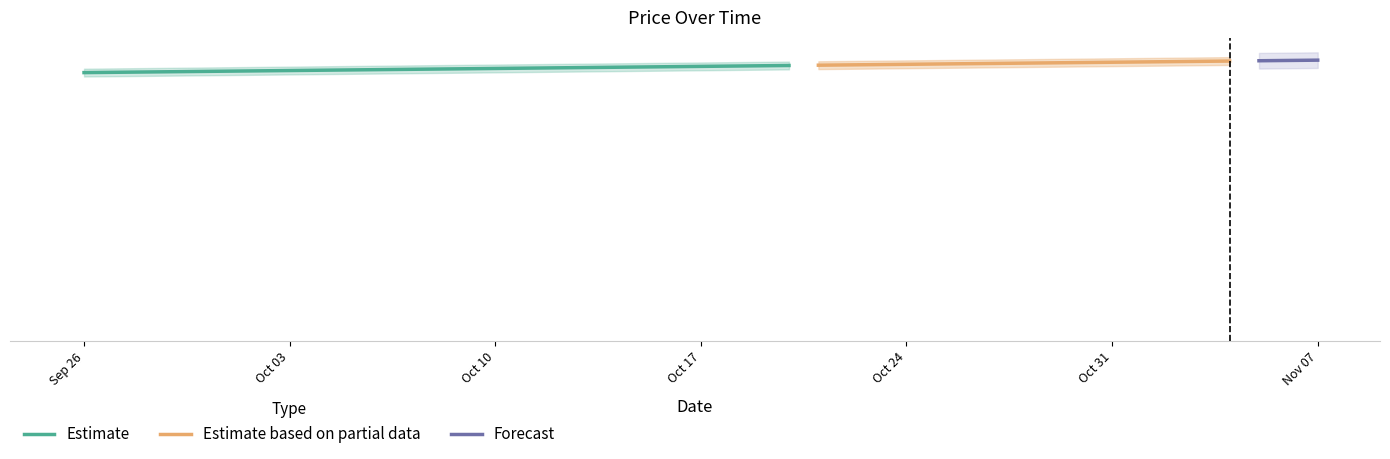

What is the greatest value displayed?

65.0